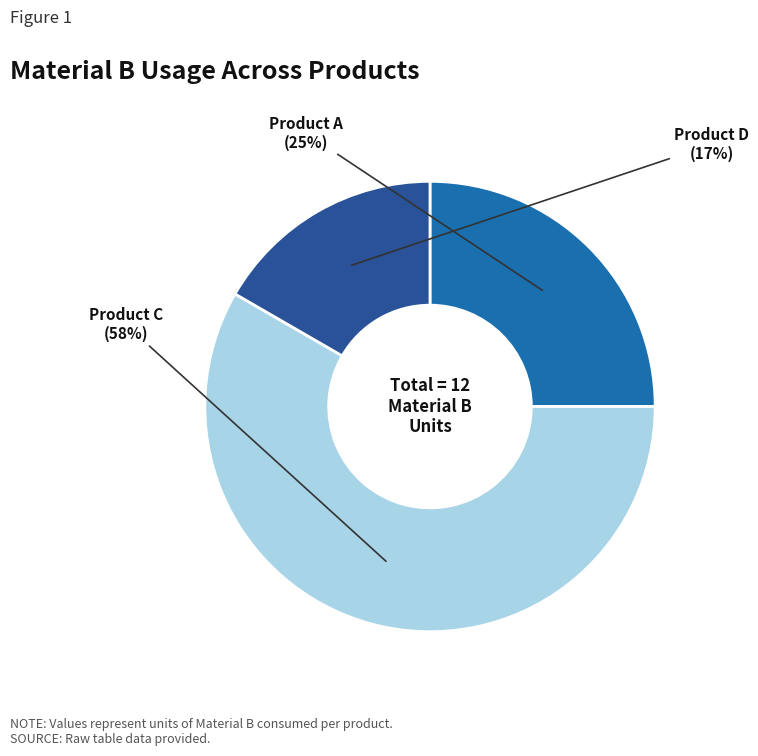

To the nearest percent, what is the average slice percentage?

33%